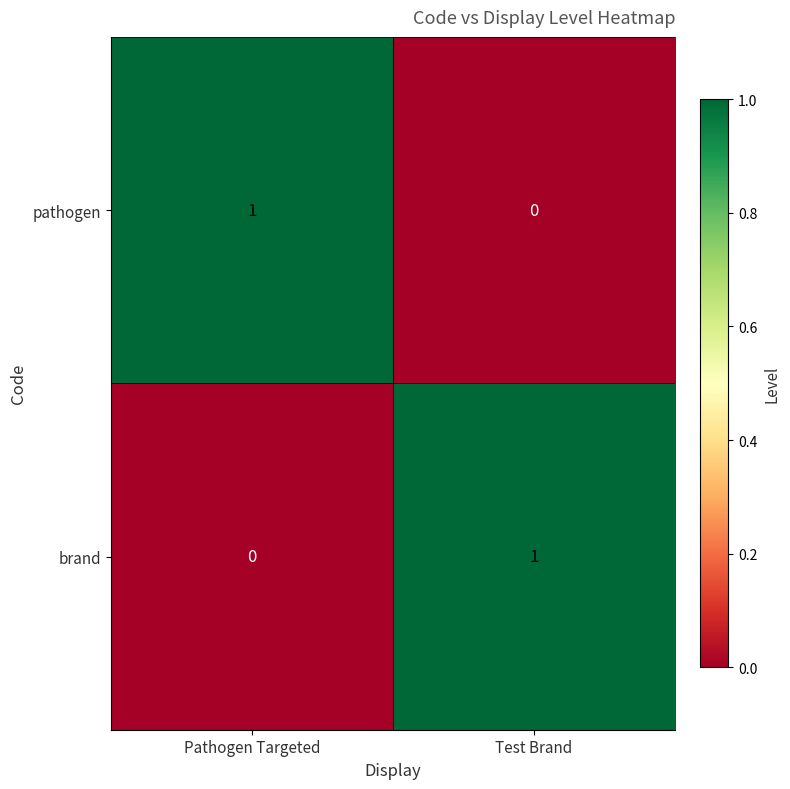

Which category has the lowest value in the pathogen series?

Test Brand